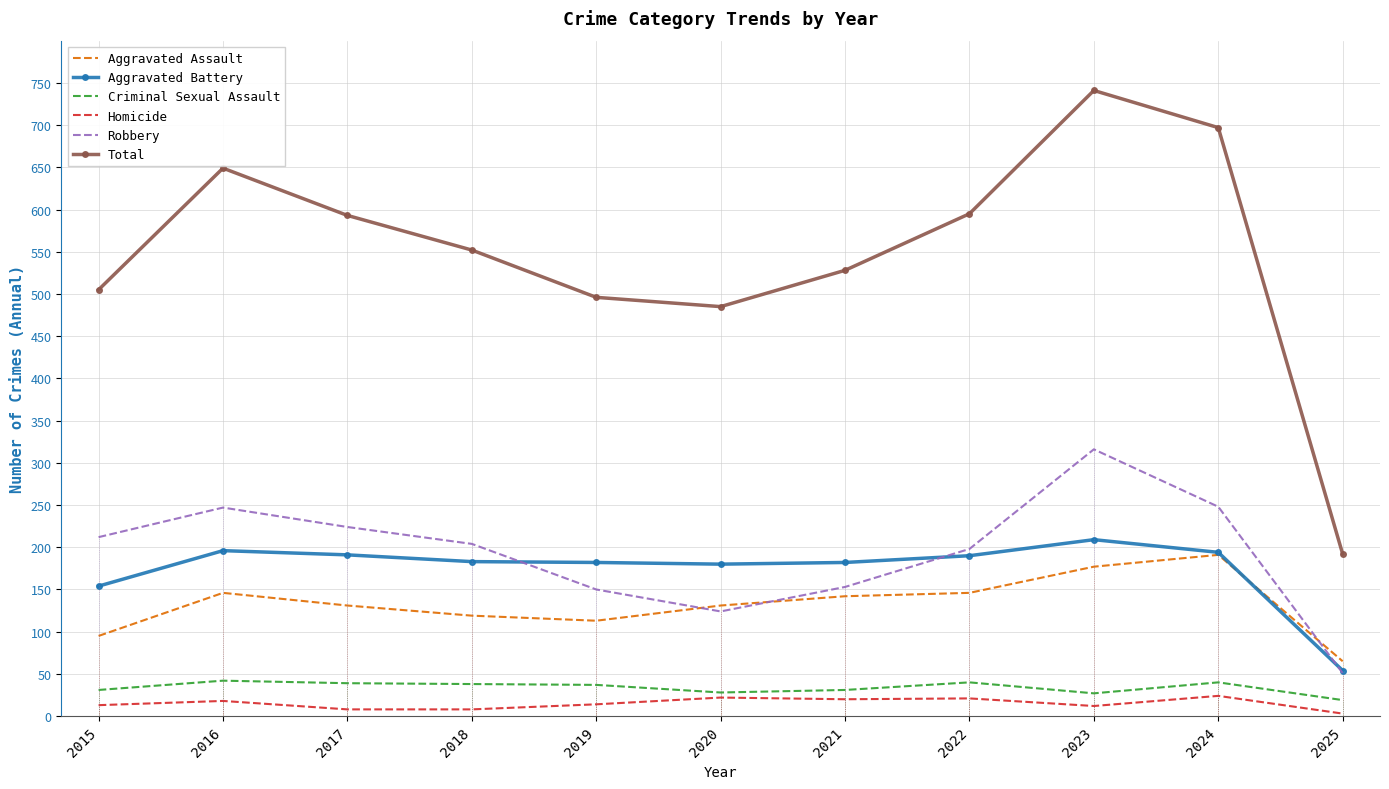

What are all the series names shown in the legend?

Aggravated Assault, Aggravated Battery, Criminal Sexual Assault, Homicide, Robbery, Total